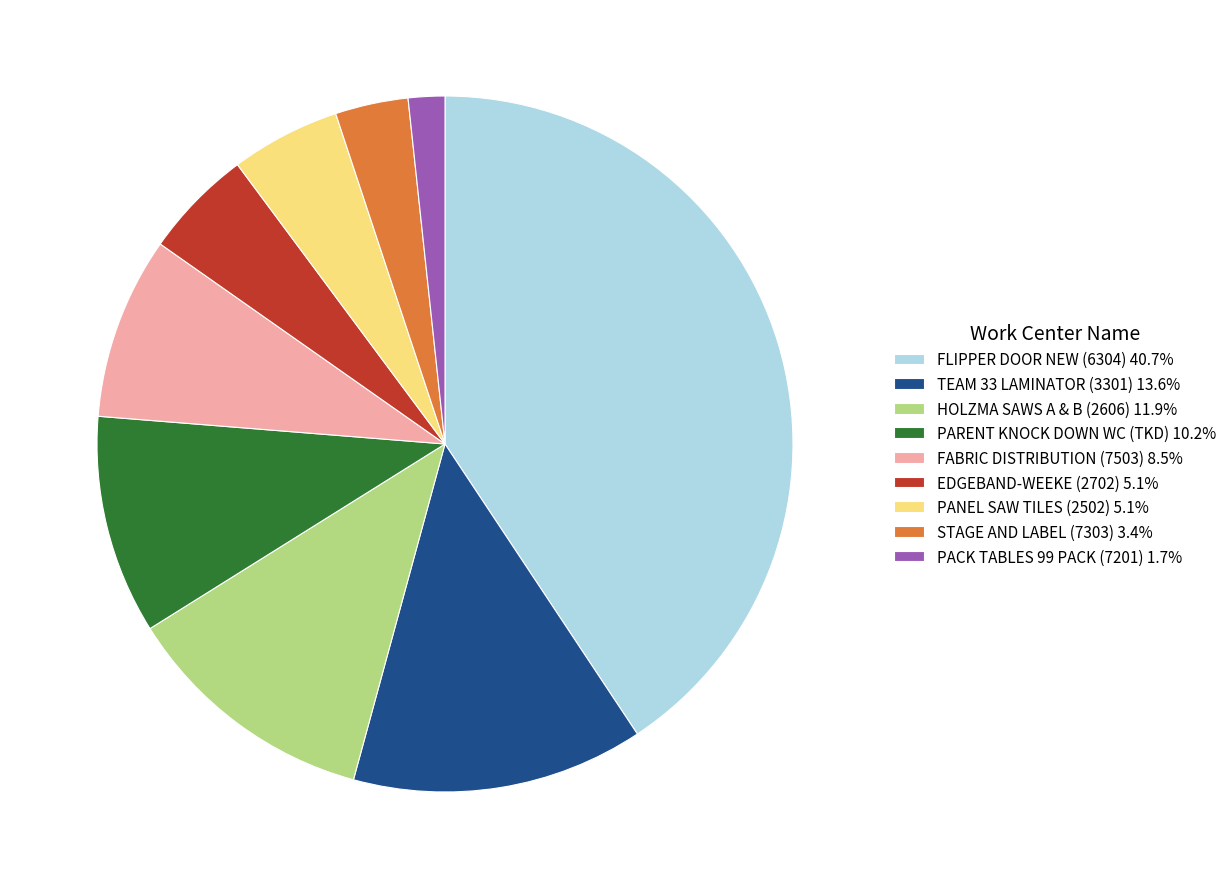

True or false: PARENT KNOCK DOWN WC (TKD) accounts for 10% of the total.

True